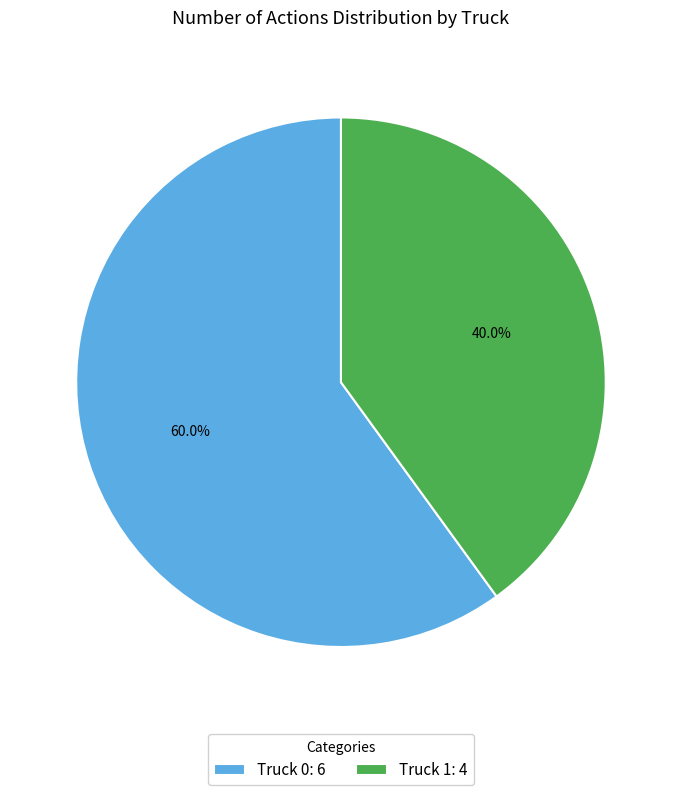

Does any single category account for the majority?

Yes